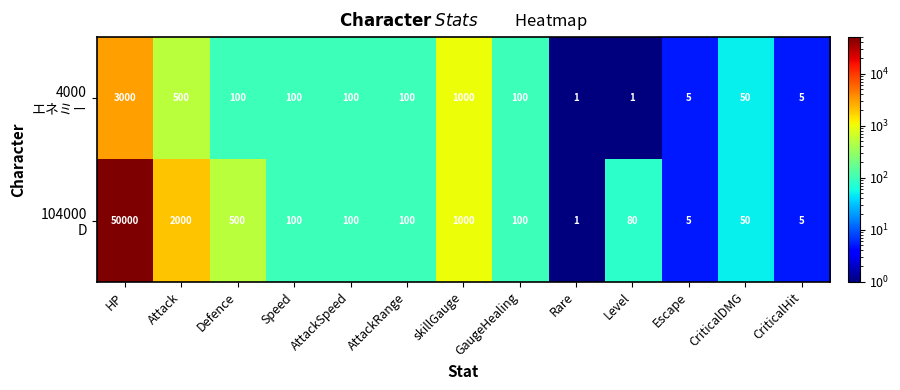

At which category does the chart reach its peak across all series?

HP